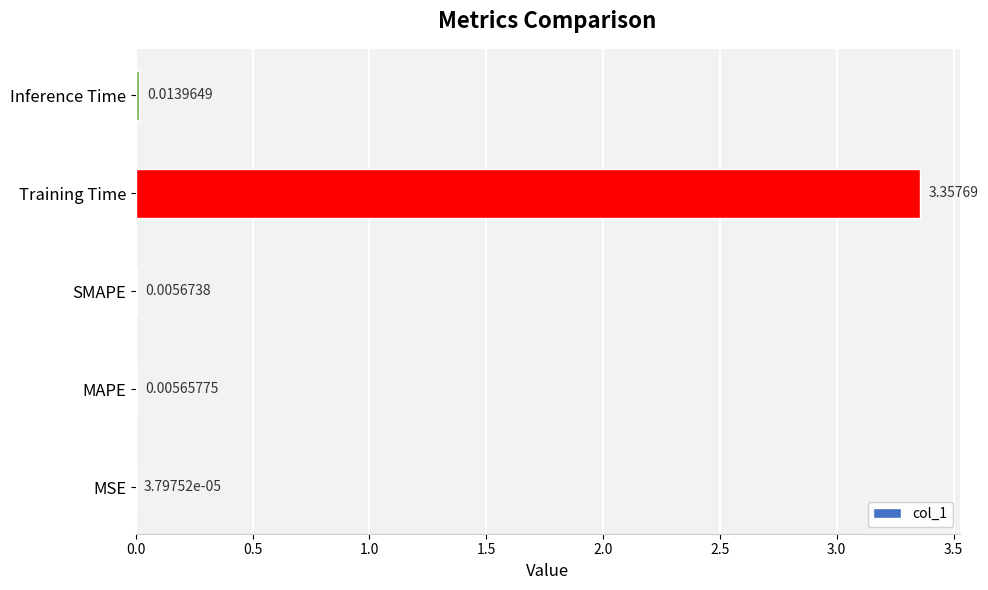

Where is the data nearest to the value 1?

Inference Time